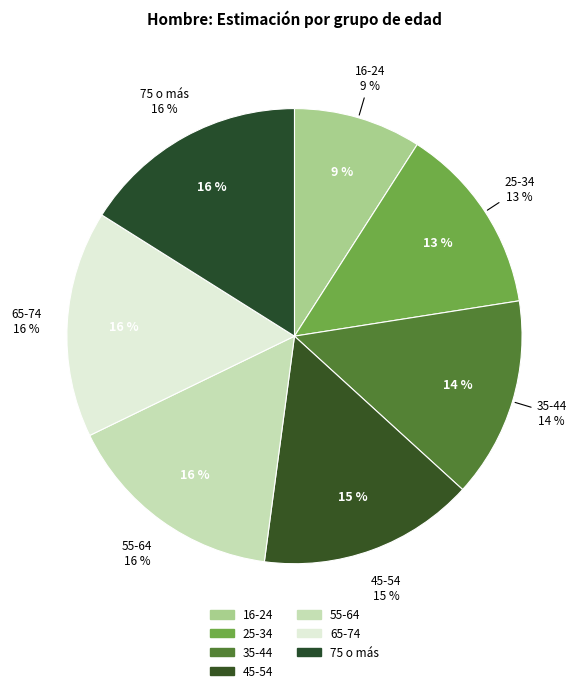

To the nearest percent, what percentage of the pie is 35-44?

14%